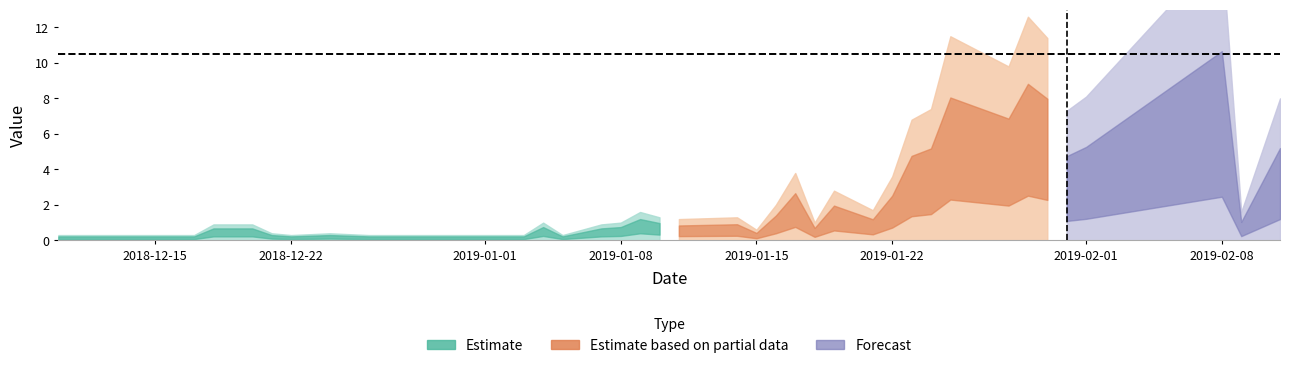

True or false: 510 and 450 intersect in this chart.

False